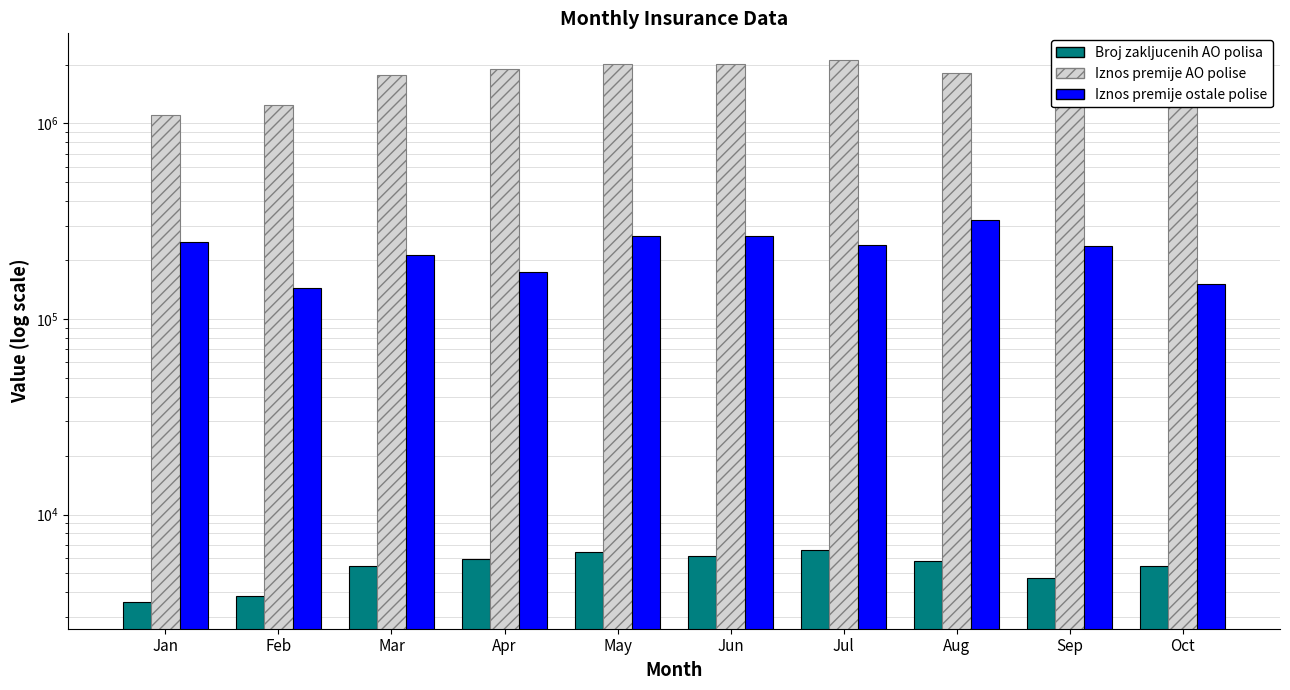

Between Feb and Jun, which is larger?

Jun